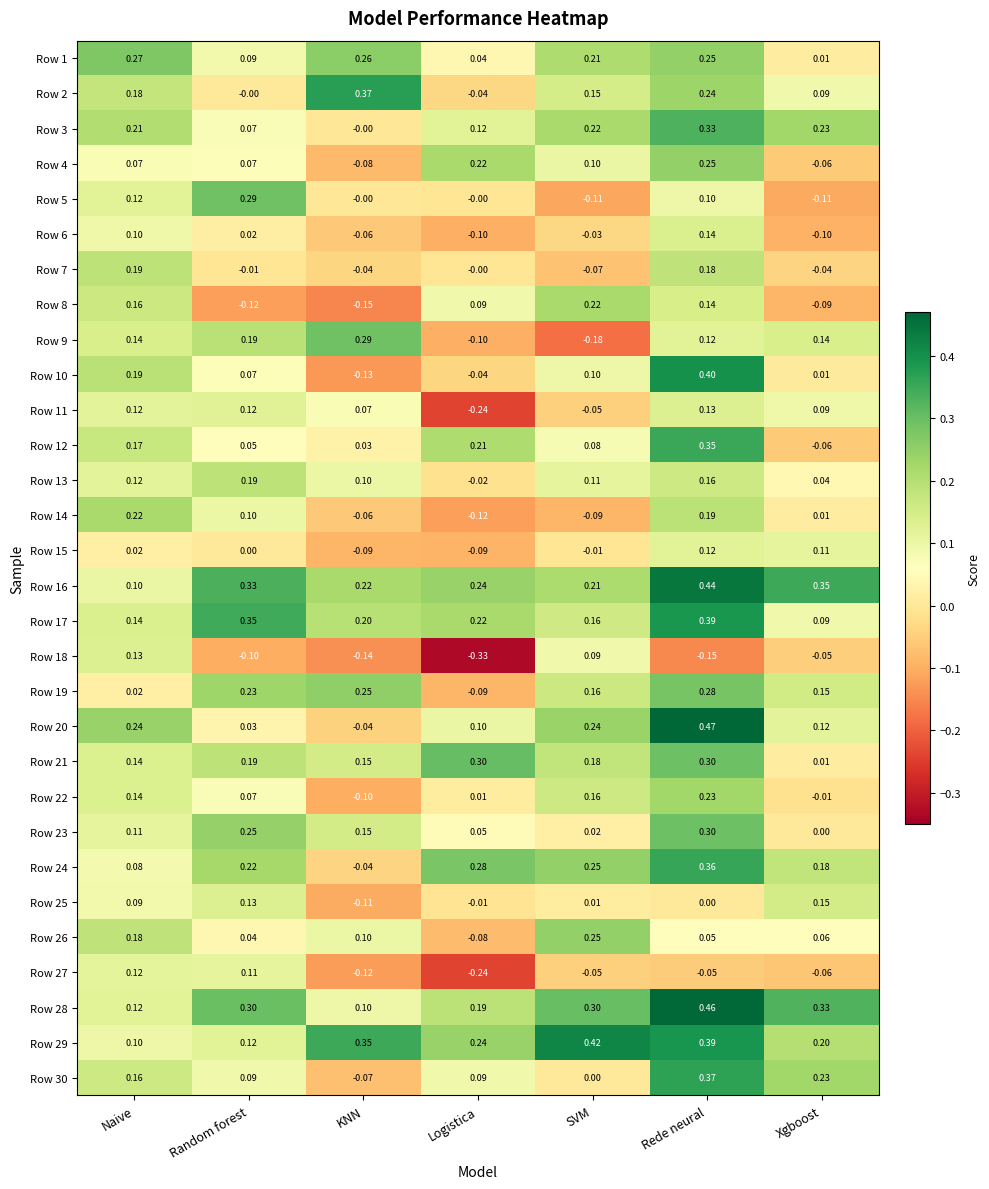

Where is Row 13 nearest to the value 0?

Logistica